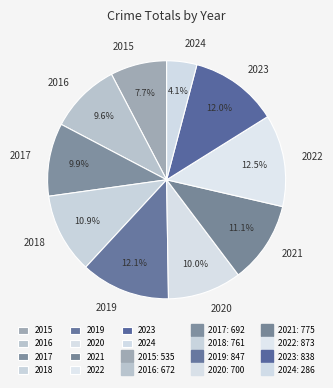

To the nearest percent, what portion does 2021 represent?

11%